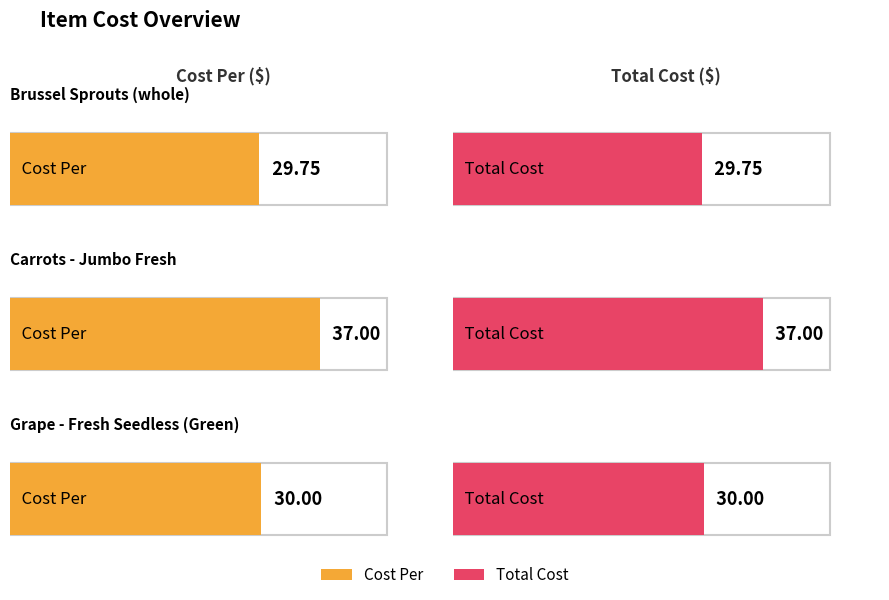

What is the approximate value of Total Cost at Brussel Sprouts (whole)?

29.8